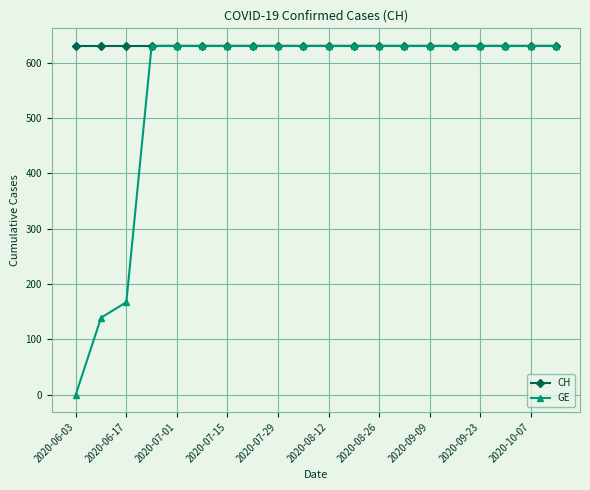

Which series has the largest range (max minus min)?

GE